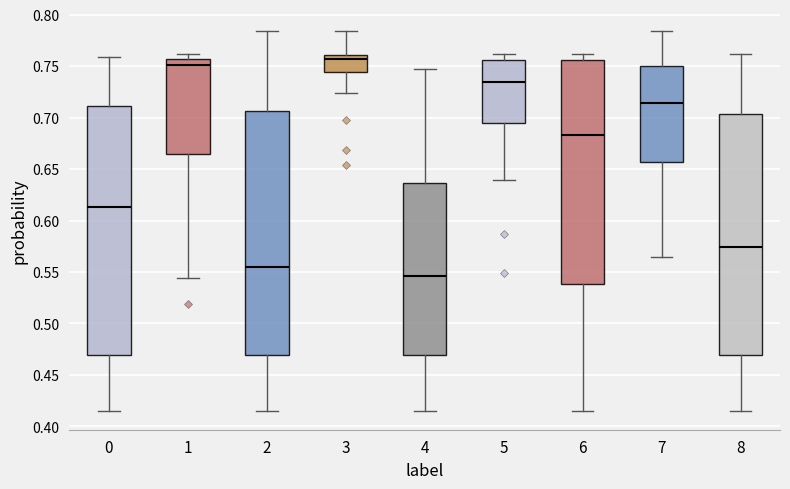

Where does the median line of the box at x = 1 sit on the y-axis? The values are not printed on the chart, so give them approximately, as read against the axis.

0.750